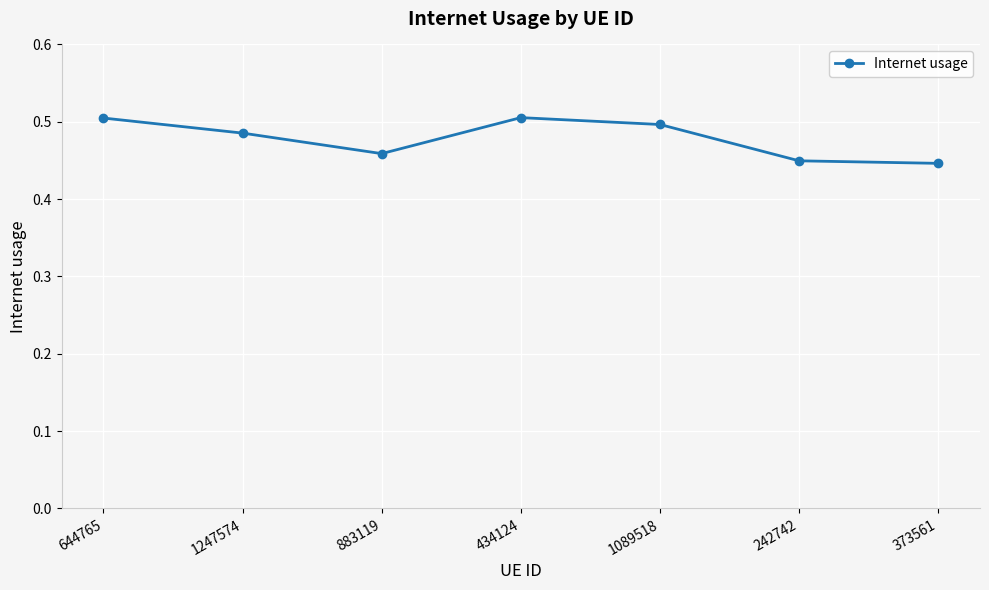

What is the label of the 3rd point from the left?

883119